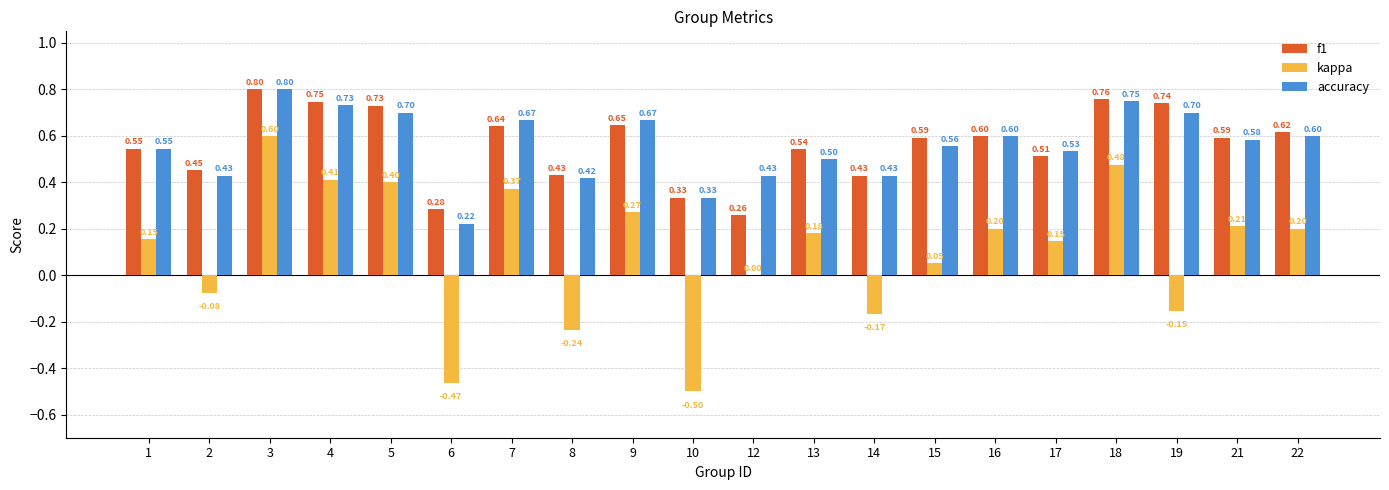

What is the average value of the f1 series?

0.6